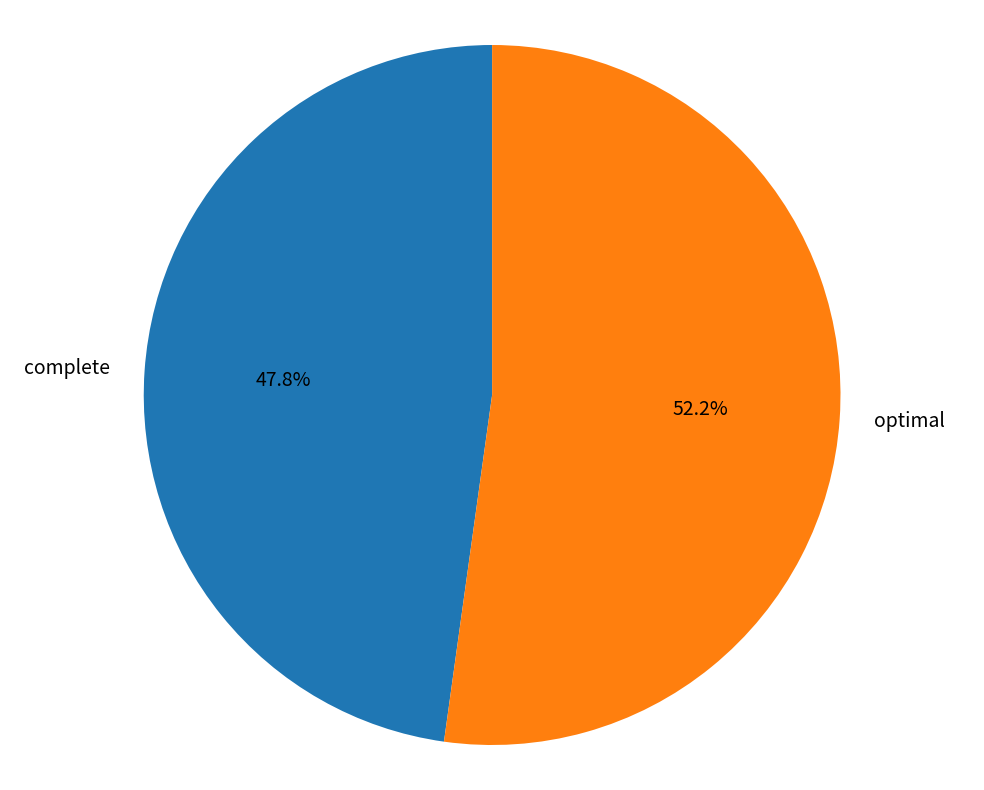

Which category has the smallest portion of the pie?

complete